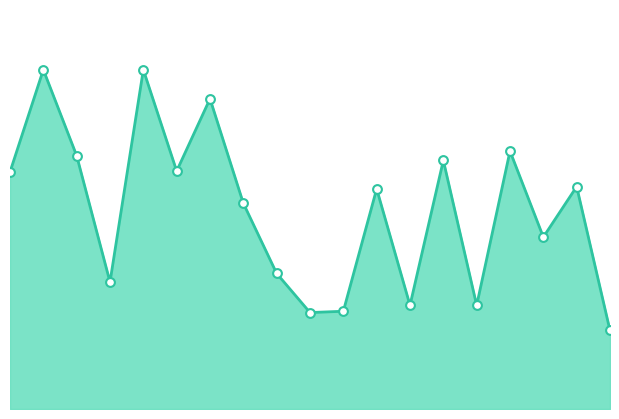

At how many categories does at least one series exceed 185?

12